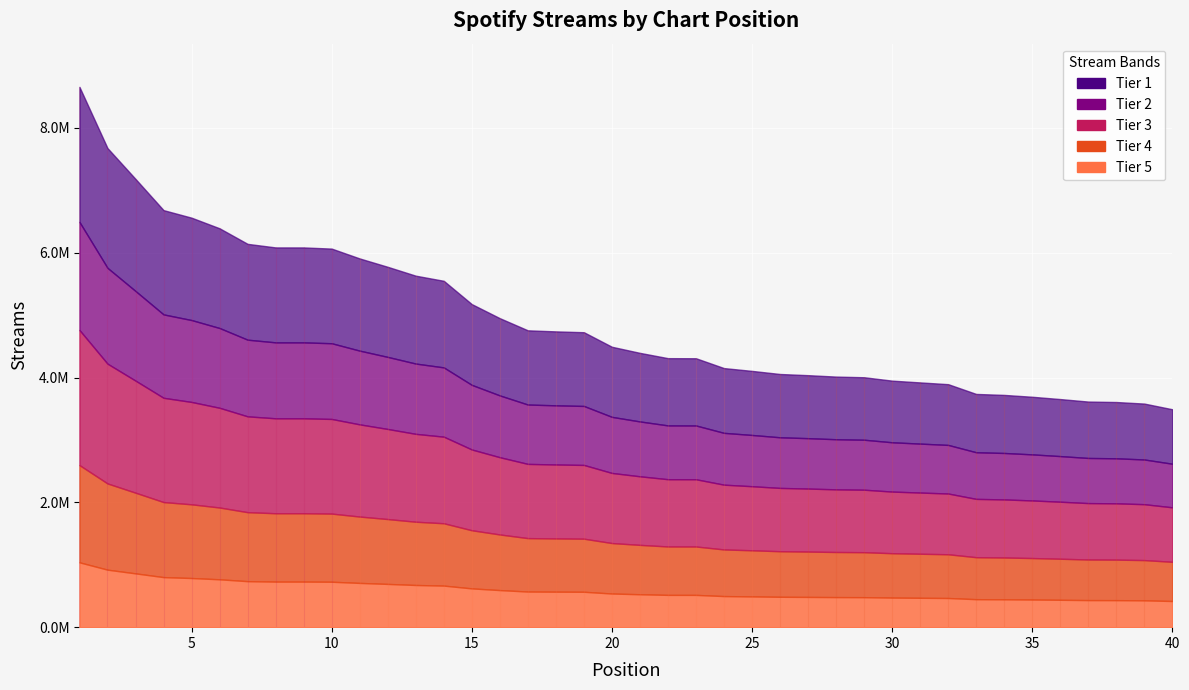

Where does the data first go above 4493103?

1